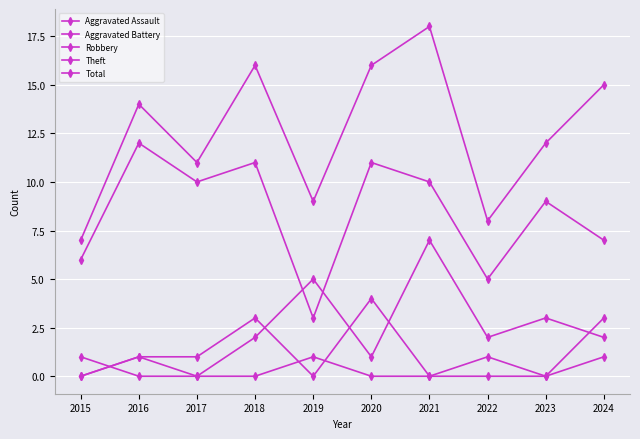

List the labels in order of Aggravated Assault value, largest first.

2016, 2019, 2024, 2015, 2017, 2018, 2020, 2021, 2022, 2023